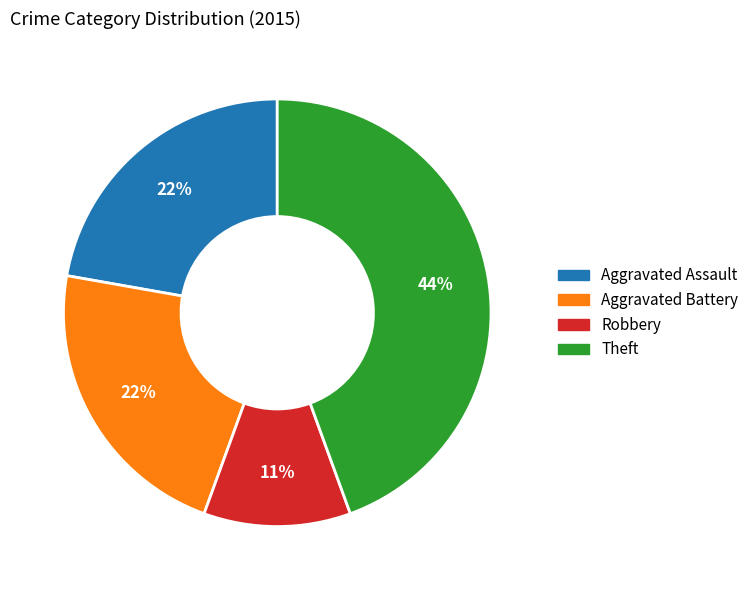

How many slices are in this pie chart?

4